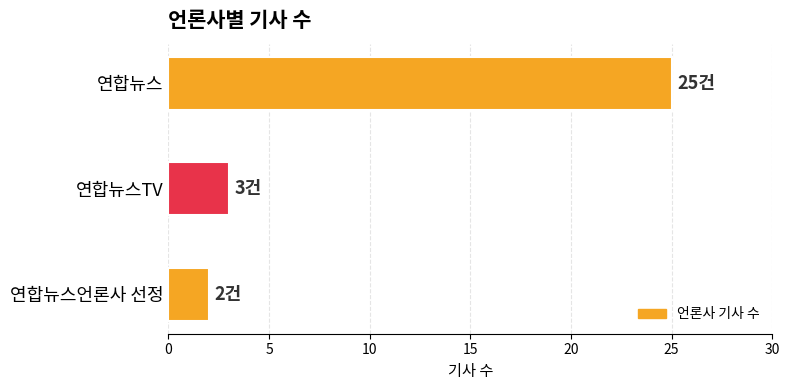

True or false: the data shows 4 at 연합뉴스TV.

False